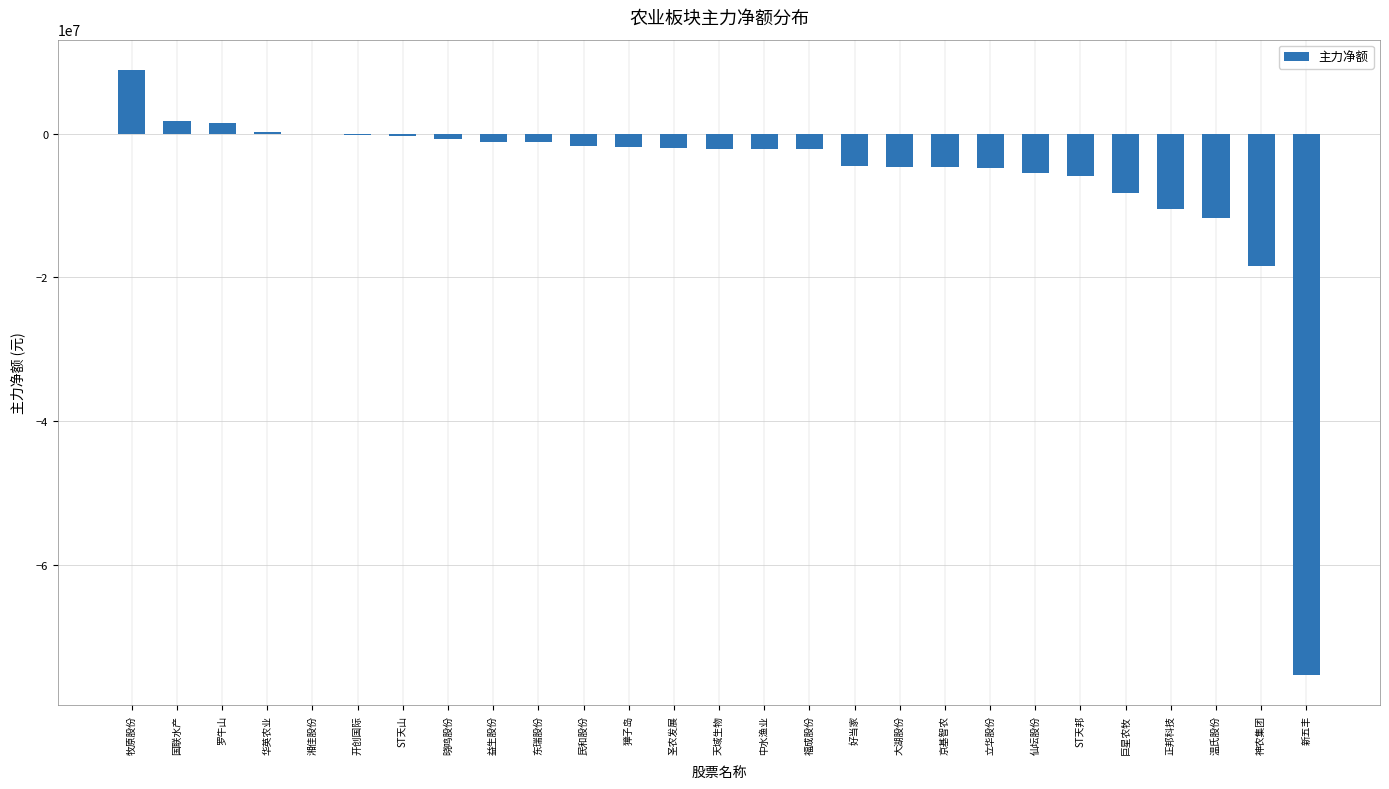

What is the sum of all values?

-157668697